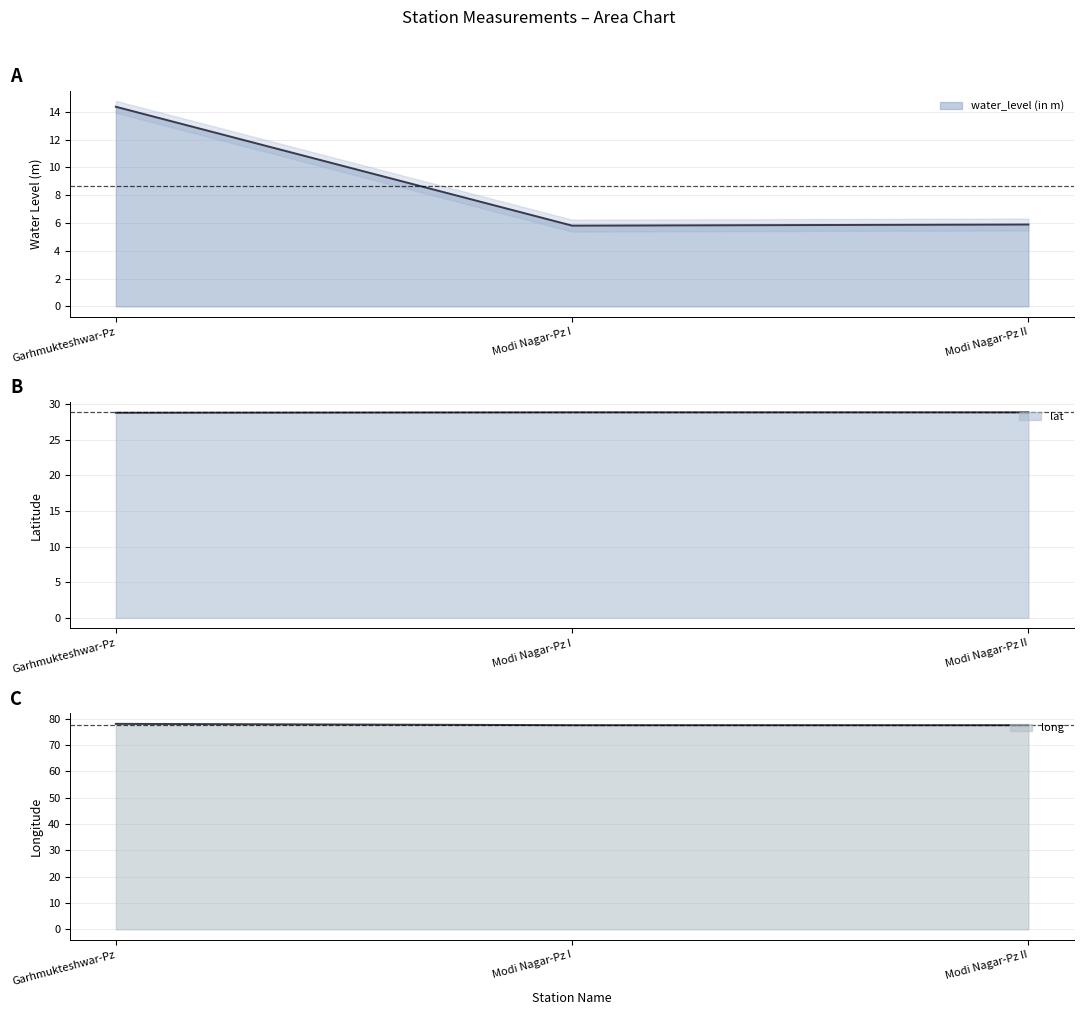

What is the smallest value displayed?

5.8